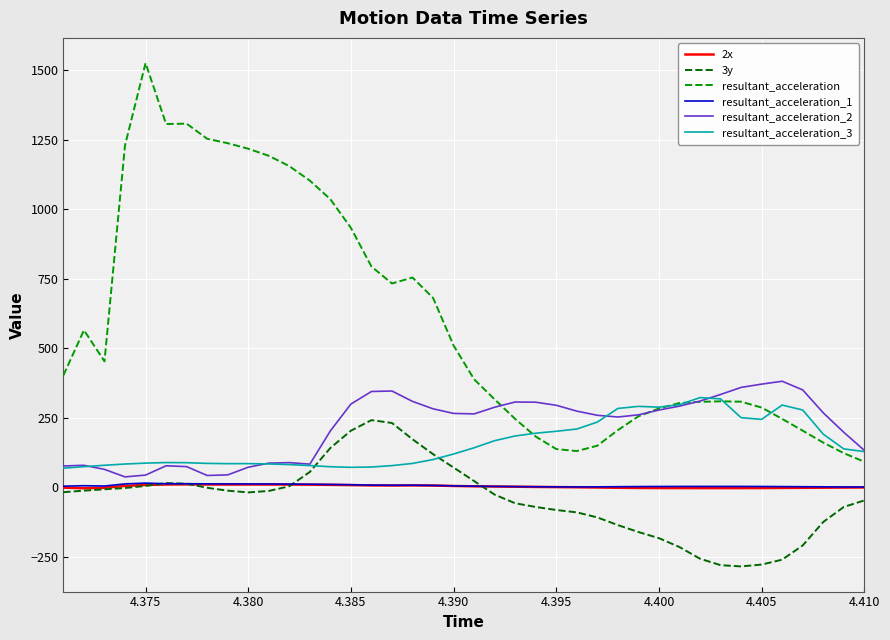

What is the minimum value shown in the chart?

-284.8